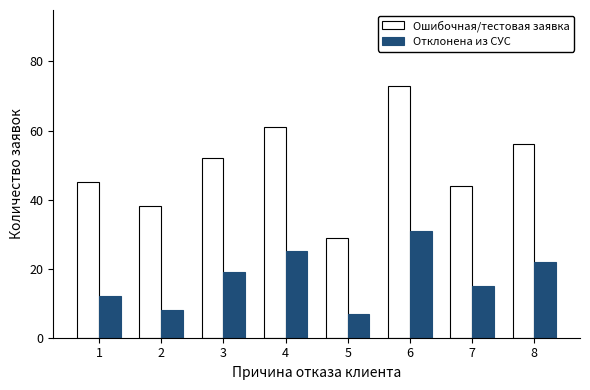

Which series has the largest range (max minus min)?

Ошибочная/тестовая заявка